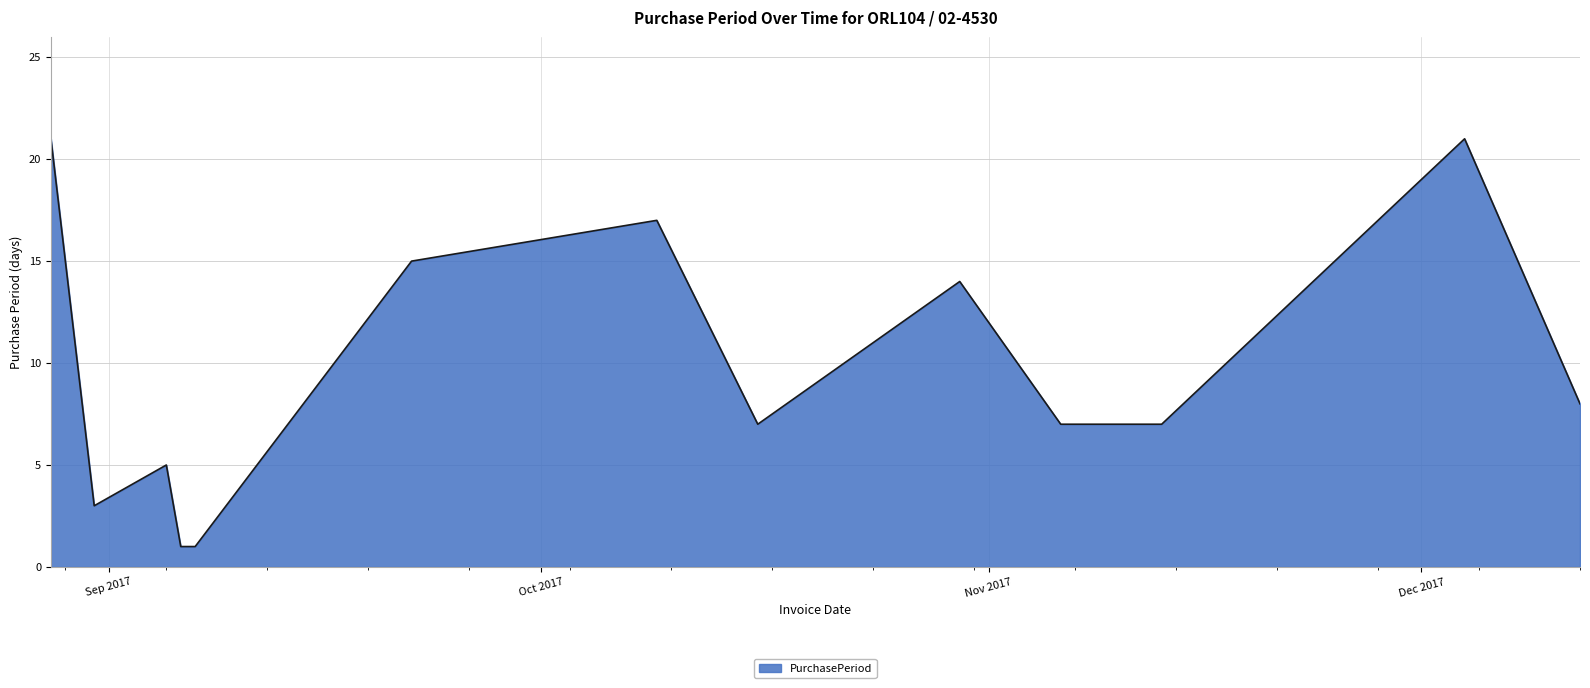

What is the greatest value displayed?

21